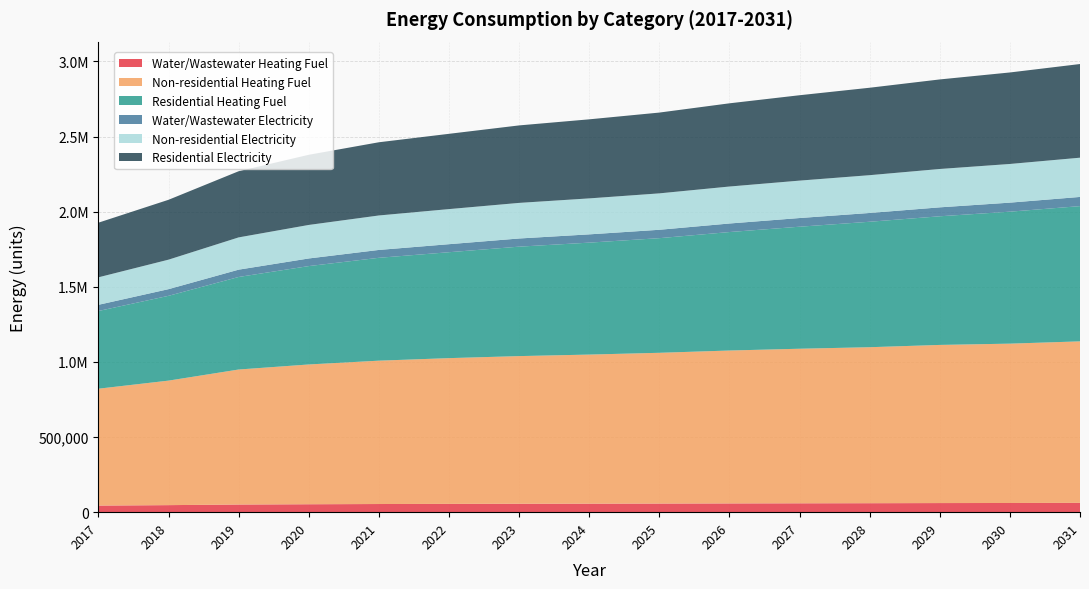

Reading right to left, transcribe all the data shown in this chart.

Water/Wastewater Heating Fuel: 2031=62063.5	2030=61148.0	2029=60598.9	2028=59698.7	2027=59056.7	2026=58289.4	2025=57383.3	2024=56667.0	2023=56045.9	2022=55243.1	2021=54251.6	2020=52790.5	2019=50885.8	2018=46856.0	2017=43865.1
Non-residential Heating Fuel: 2031=1074641.0	2030=1060355.1	2029=1052418.5	2028=1038132.6	2027=1028608.6	2026=1017497.4	2025=1003211.5	2024=992100.2	2023=982576.3	2022=969877.7	2021=954004.5	2020=930194.7	2019=898448.2	2018=828606.1	2017=777811.8
Residential Heating Fuel: 2031=900013.2	2030=878248.1	2029=856081.0	2028=834856.1	2027=812047.6	2026=788390.4	2025=762858.3	2024=744980.9	2023=728374.0	2022=704837.5	2021=684554.8	2020=654685.7	2019=615896.3	2018=564317.9	2017=517150.4
Water/Wastewater Electricity: 2031=61141.5	2030=60113.1	2029=59476.1	2028=58473.2	2027=57736.9	2026=56848.5	2025=55837.0	2024=55031.9	2023=54330.4	2022=53436.4	2021=52338.8	2020=50735.2	2019=48668.0	2018=44379.6	2017=41167.5
Non-residential Electricity: 2031=261137.1	2030=257373.3	2029=255282.4	2028=251518.6	2027=249009.5	2026=246082.1	2025=242318.4	2024=239391.1	2023=236881.9	2022=233536.4	2021=229354.4	2020=223081.6	2019=214717.7	2018=196317.2	2017=182935.1
Residential Electricity: 2031=623318.4	2030=608922.0	2029=595921.9	2028=581846.5	2027=568186.9	2026=553744.5	2025=537631.2	2024=526101.8	2023=515605.8	2022=500956.8	2021=487162.8	2020=466801.6	2019=440269.0	2018=398411.0	2017=363558.6